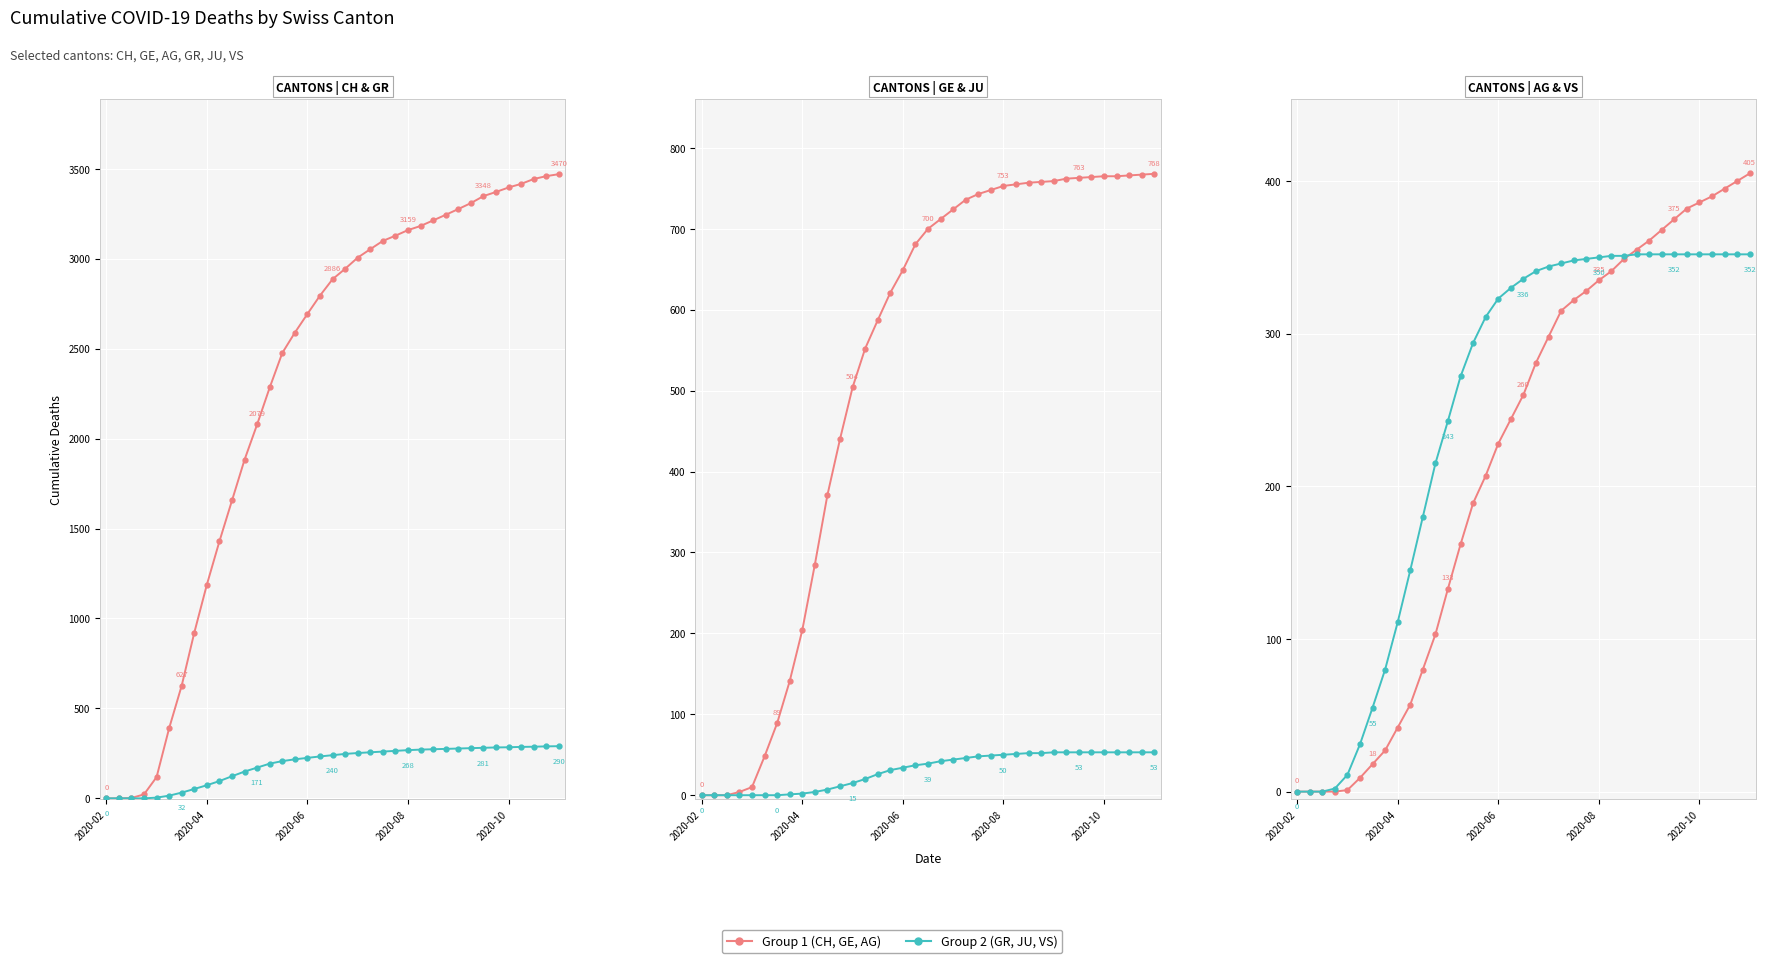

True or false: GR has a value of 150 at 2020-08.

False